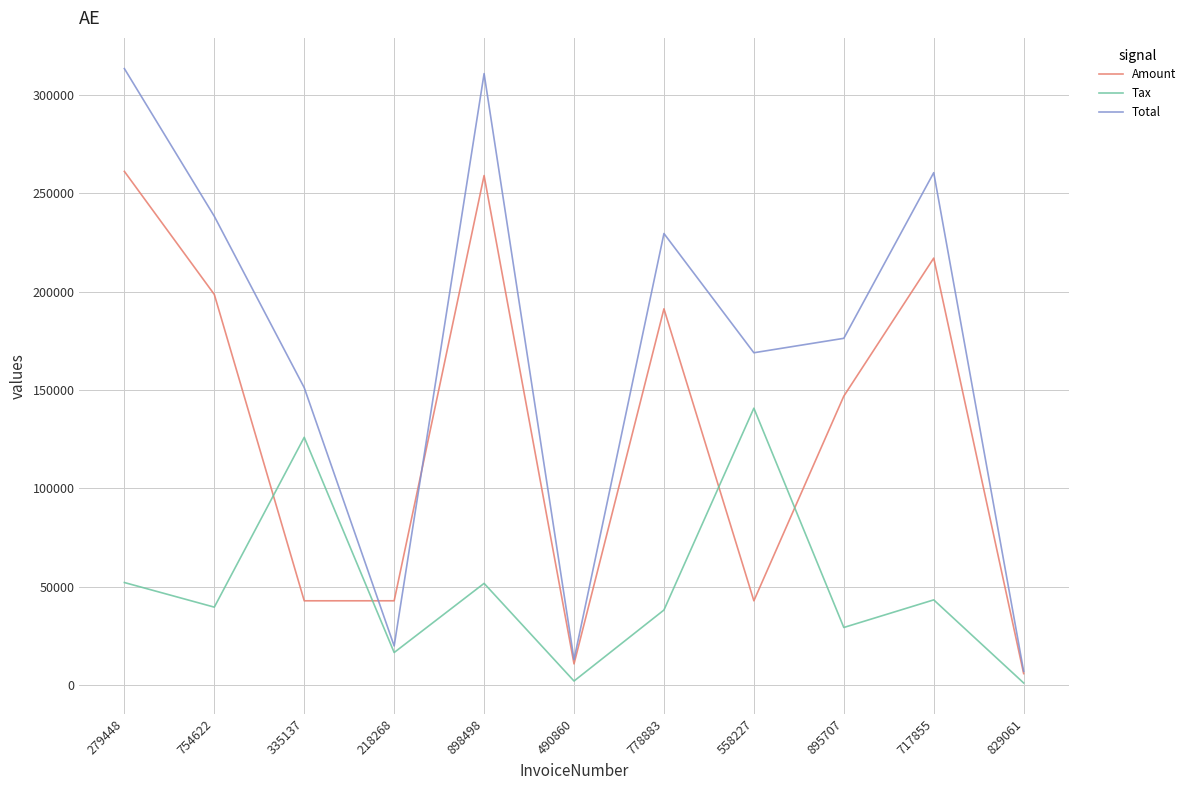

Rank the series by their average value, from highest to lowest.

Total, Amount, Tax